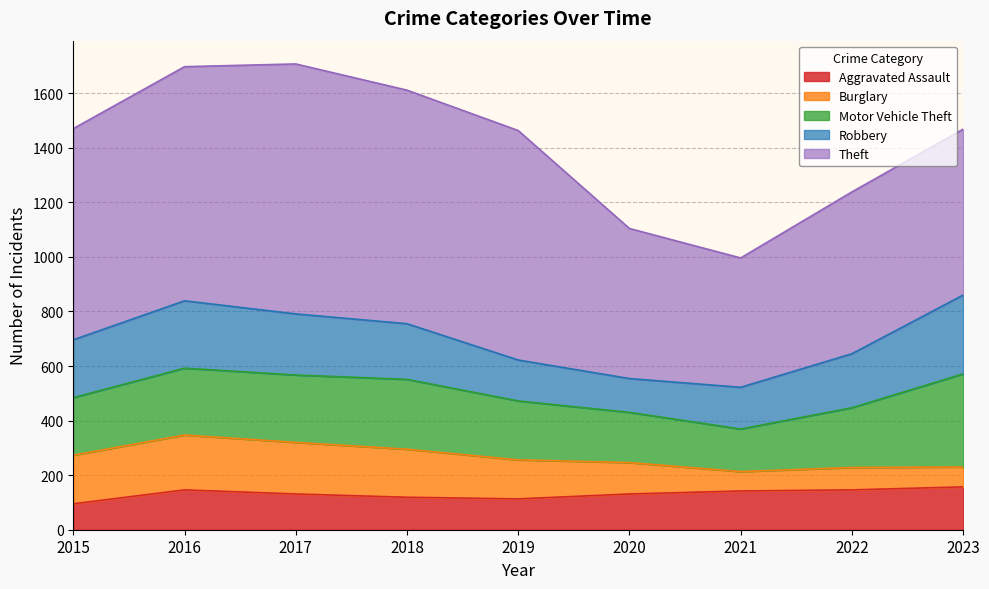

List the labels in order of Theft value, largest first.

2017, 2016, 2018, 2019, 2015, 2023, 2022, 2020, 2021